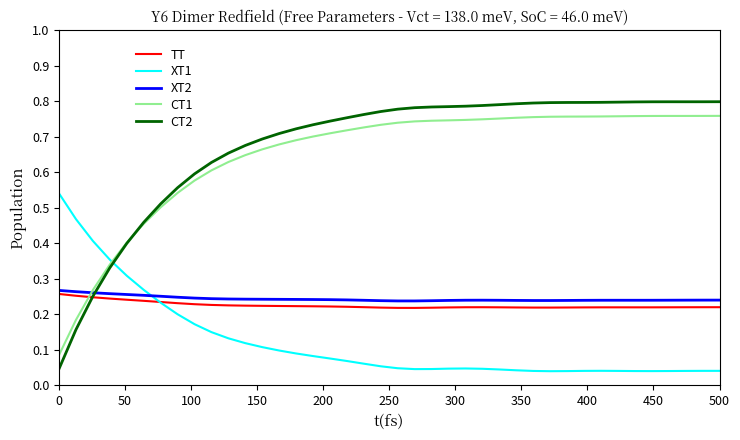

Which series has the widest spread of values?

CT2